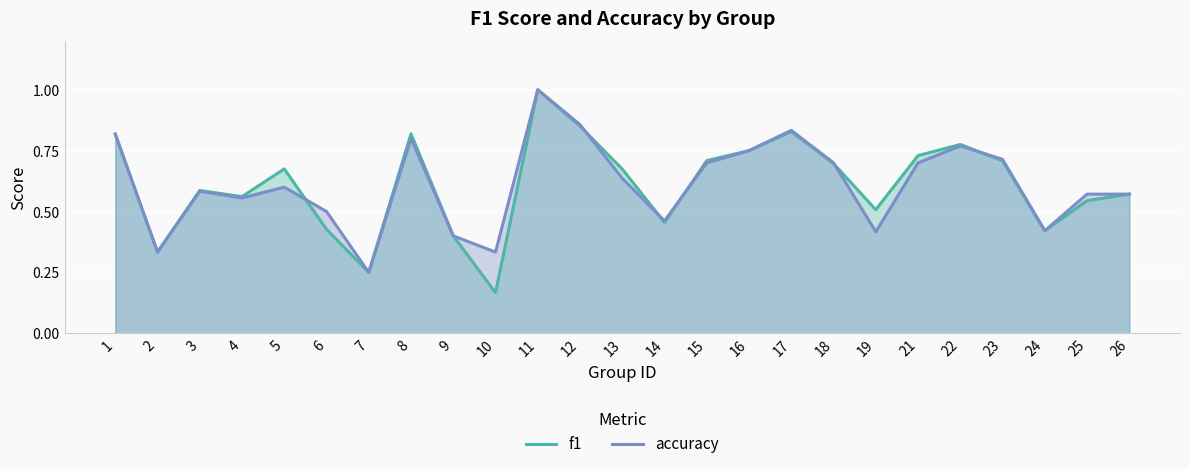

Count the f1 values in the range 0 to 1.

25